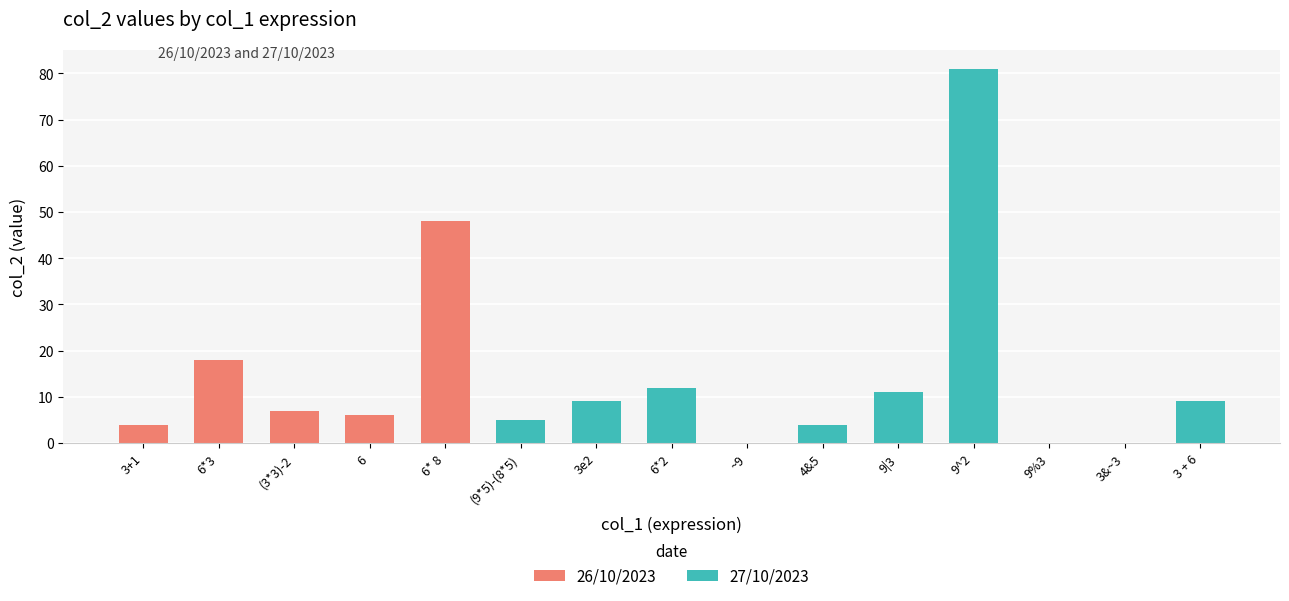

At which label is 26/10/2023 closest to 24?

6*3